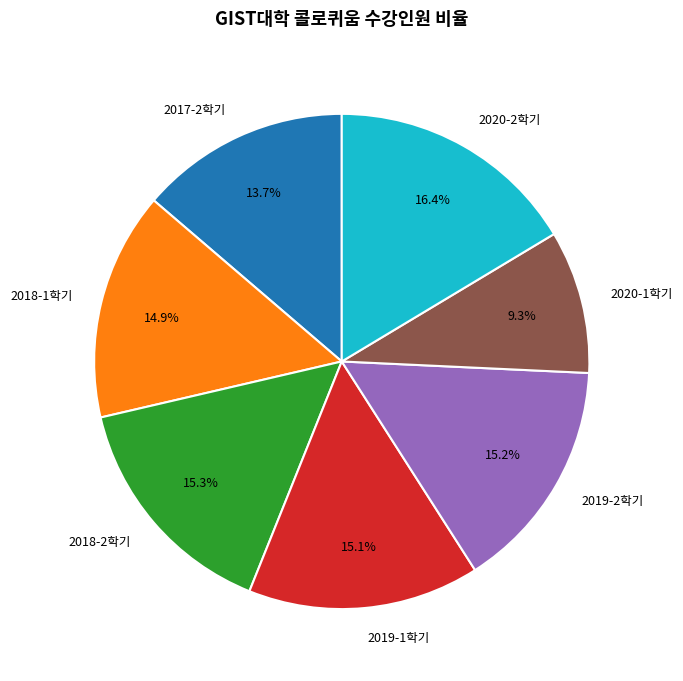

Count the number of slices in the pie.

7